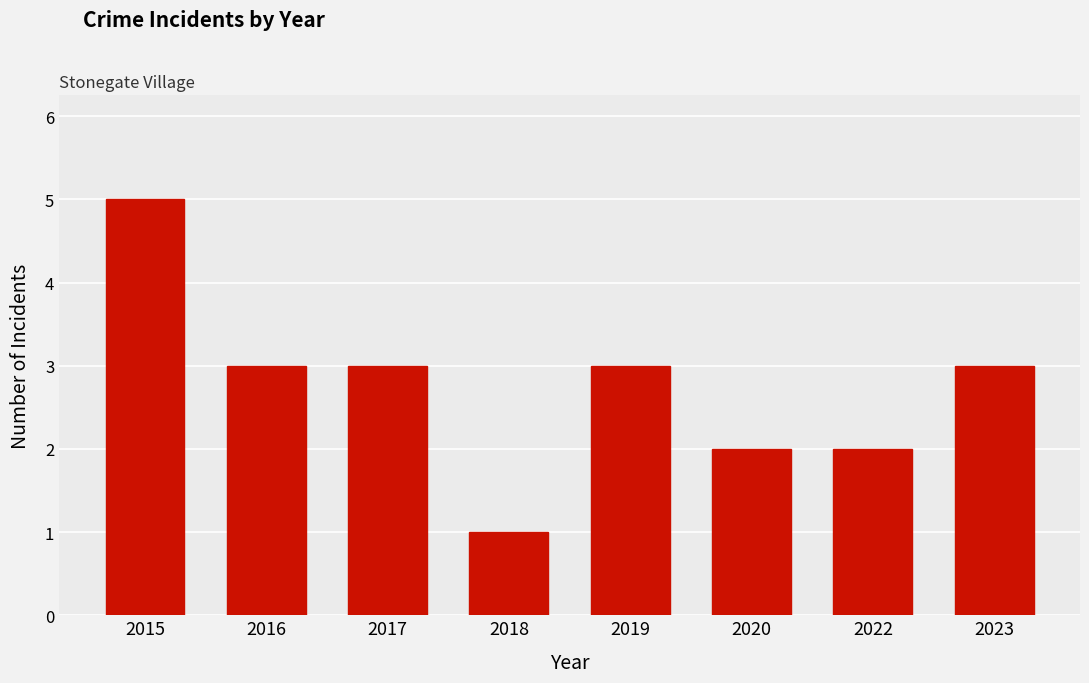

What is the change in value from 2017 to 2018?

-2